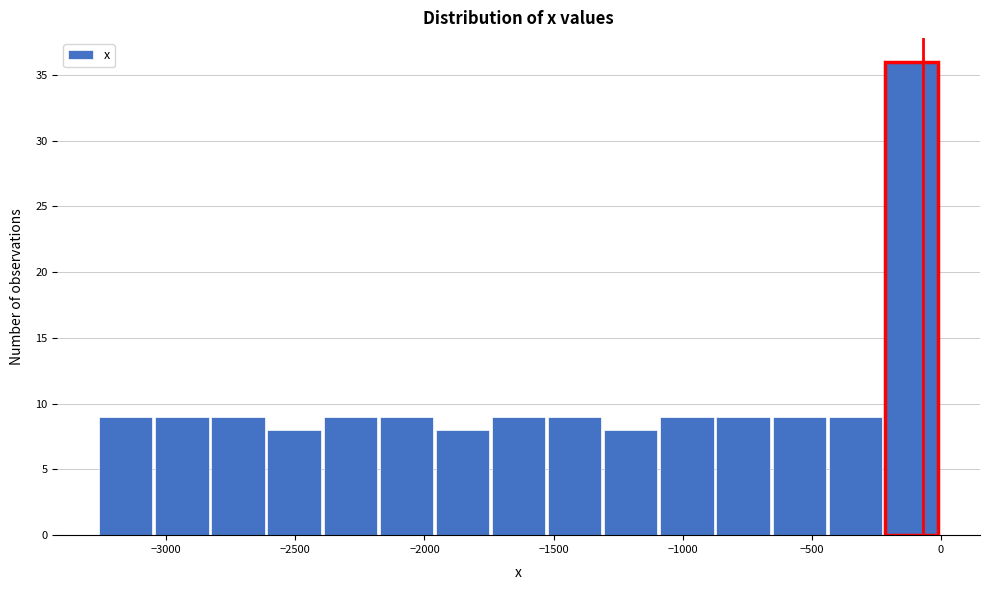

Which range on the x-axis has the tallest bar?

-200 to 0